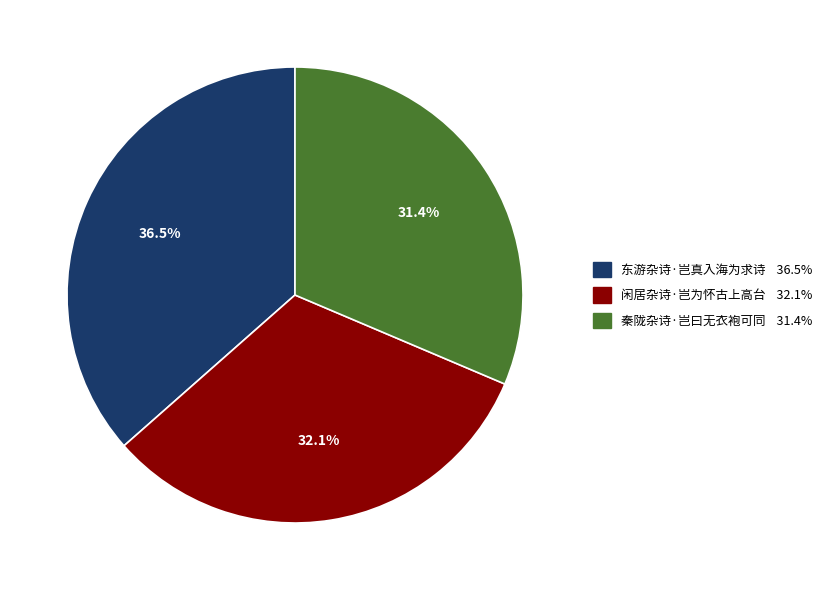

Between 东游杂诗·岂真入海为求诗 and 秦陇杂诗·岂曰无衣袍可同, which is larger?

东游杂诗·岂真入海为求诗